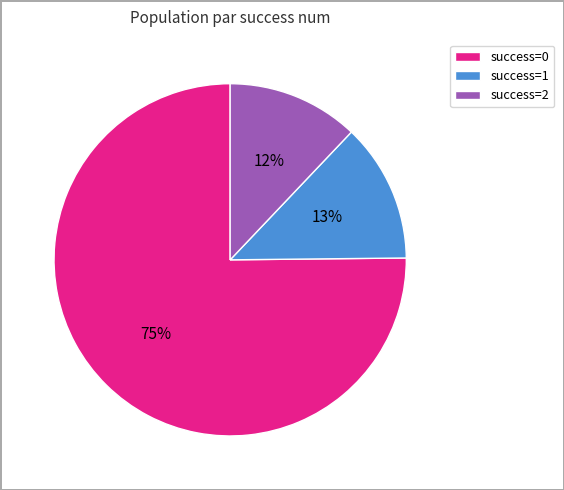

Is it true that success=2 is 12% of the pie?

True